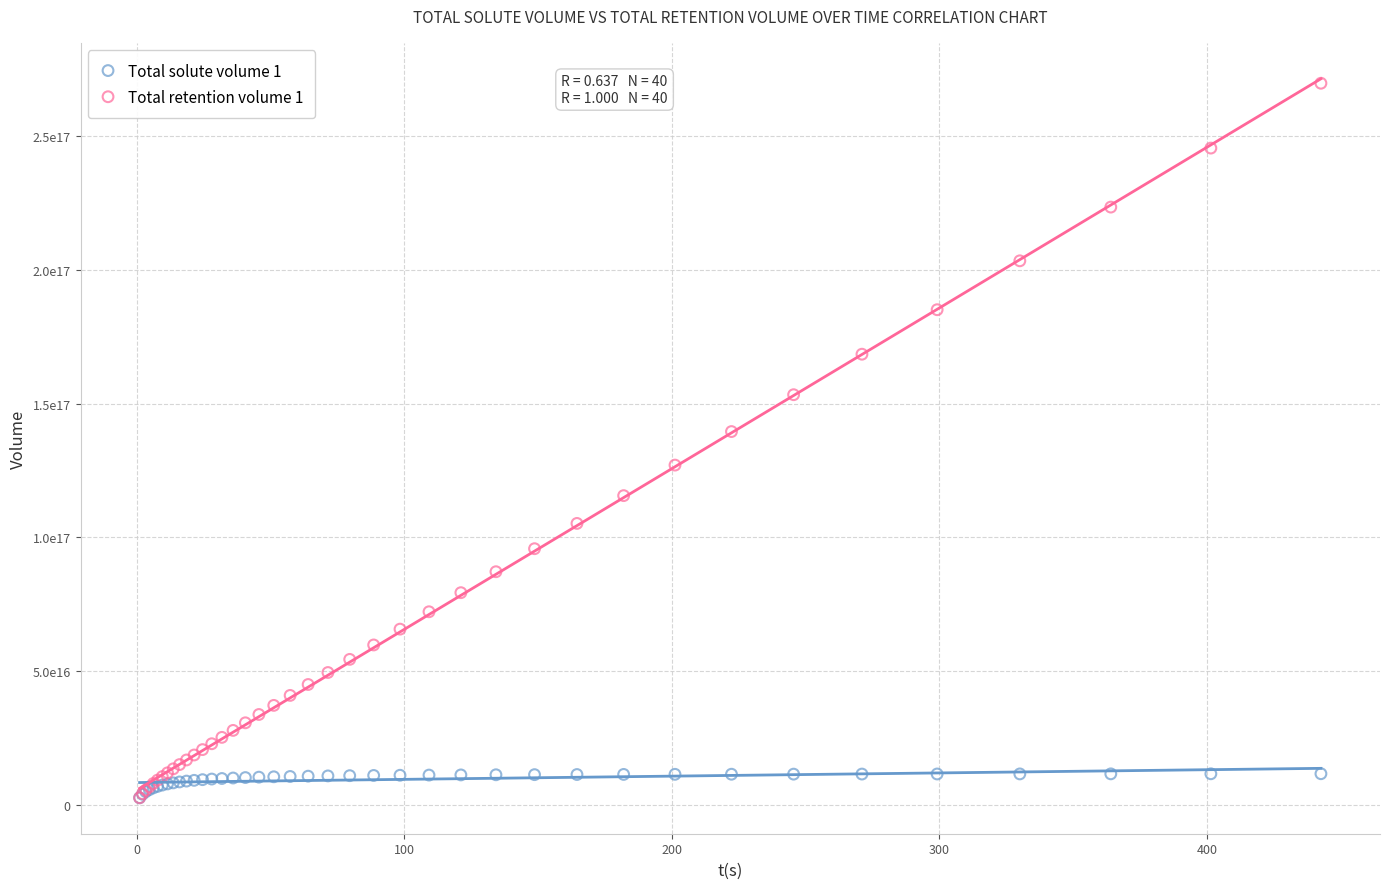

What are all the series names shown in the legend?

Total solute volume 1, Total retention volume 1